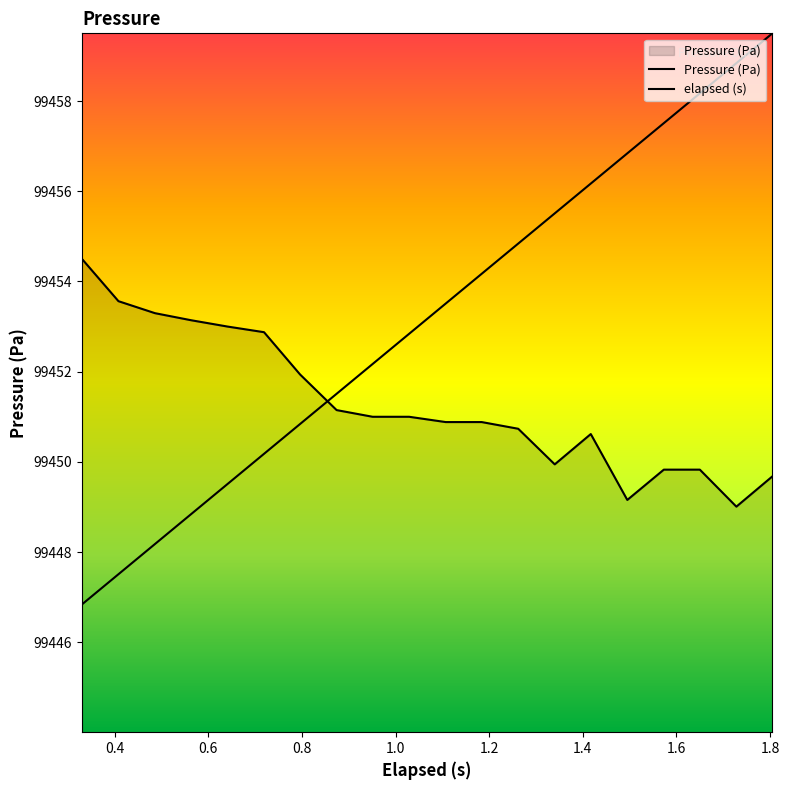

What is the minimum value shown in the chart?

99446.8